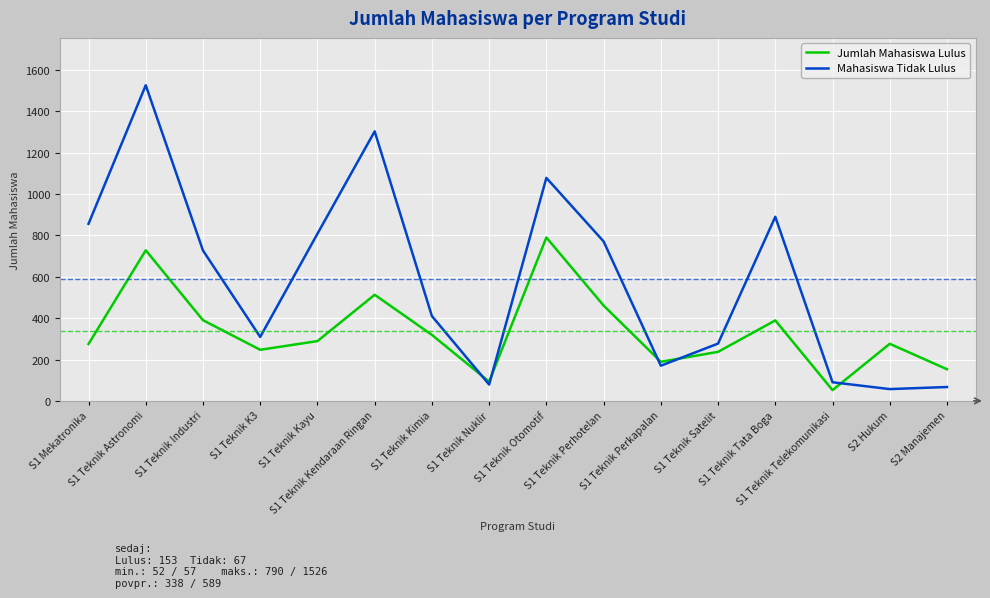

What are all the series names shown in the legend?

Jumlah Mahasiswa Lulus, Mahasiswa Tidak Lulus